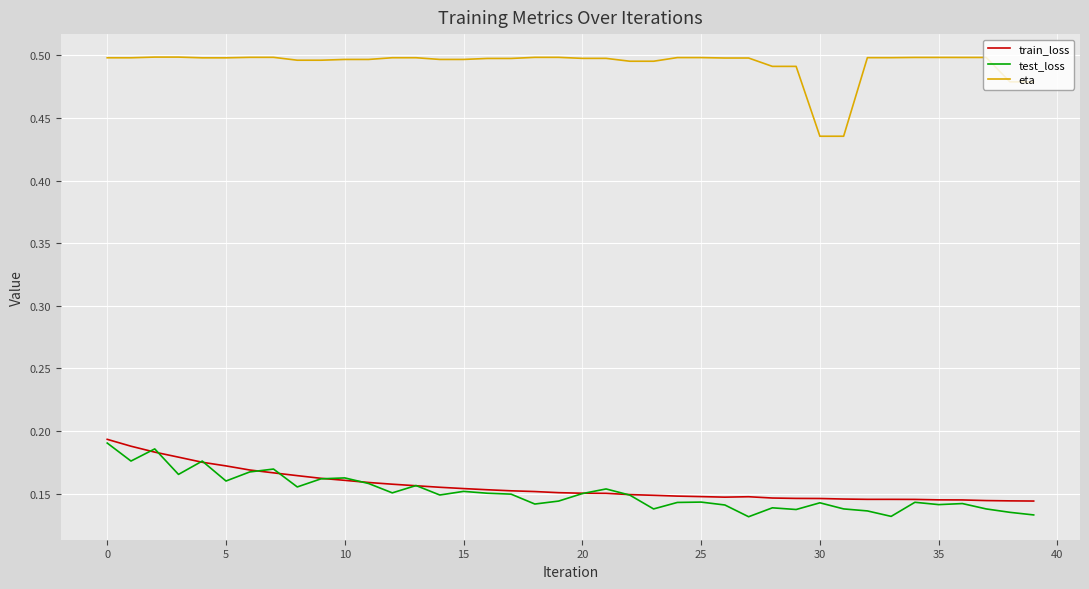

True or false: test_loss and eta cross at least once.

False